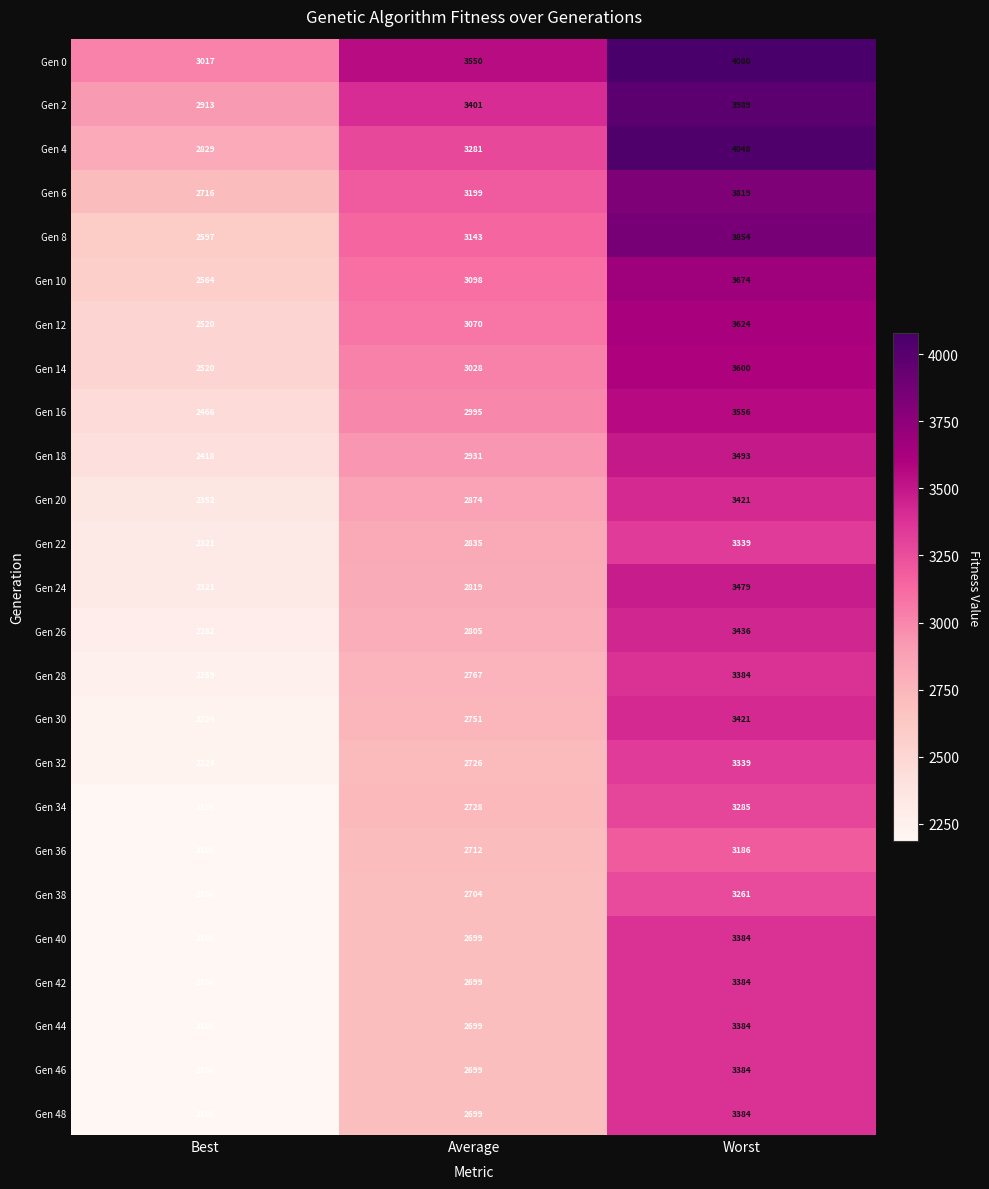

Which series has the largest total across all categories?

Gen 0